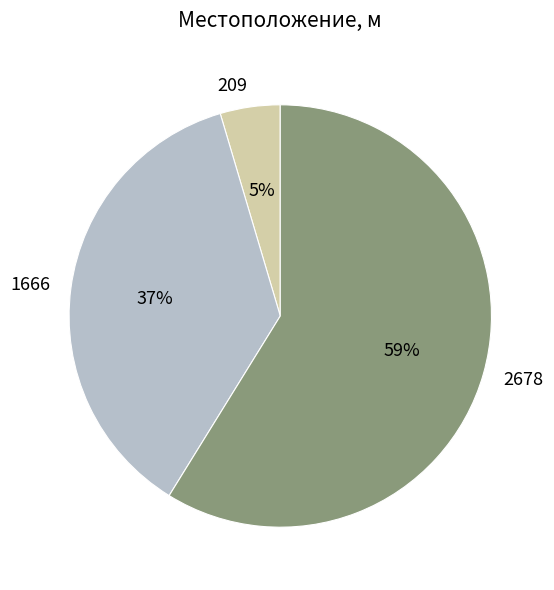

True or false: 1666 accounts for 37% of the total.

True